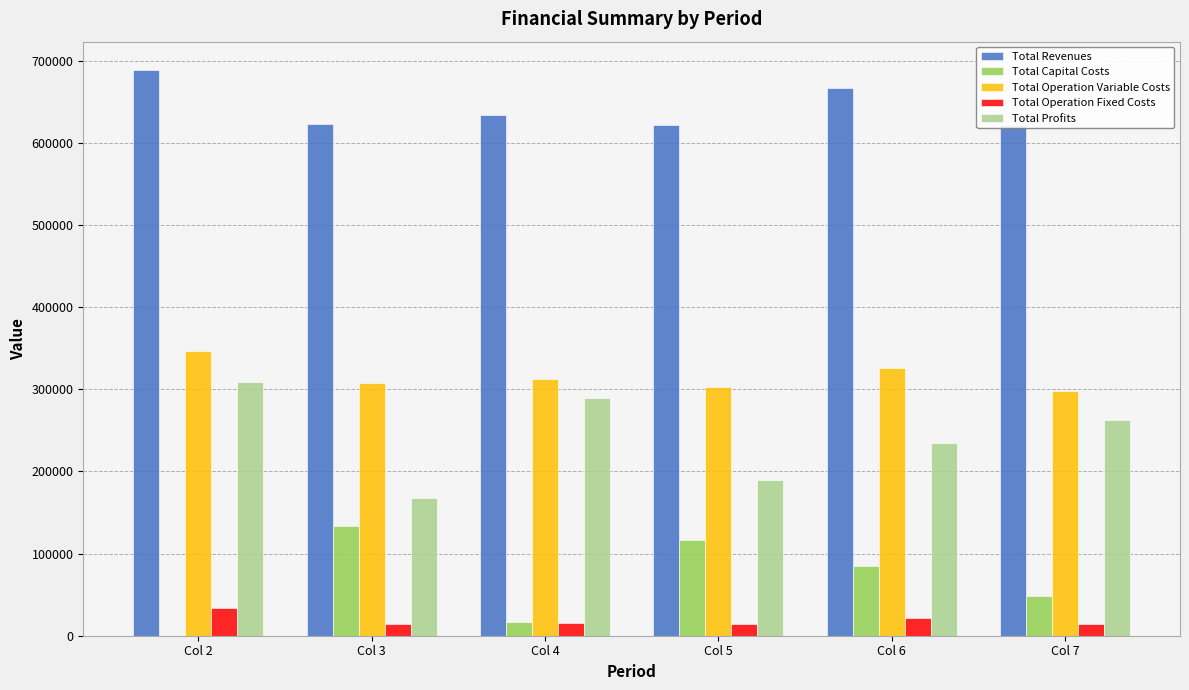

What is the value of the Total Operation Variable Costs bar at the 1st from the left?

346852.8